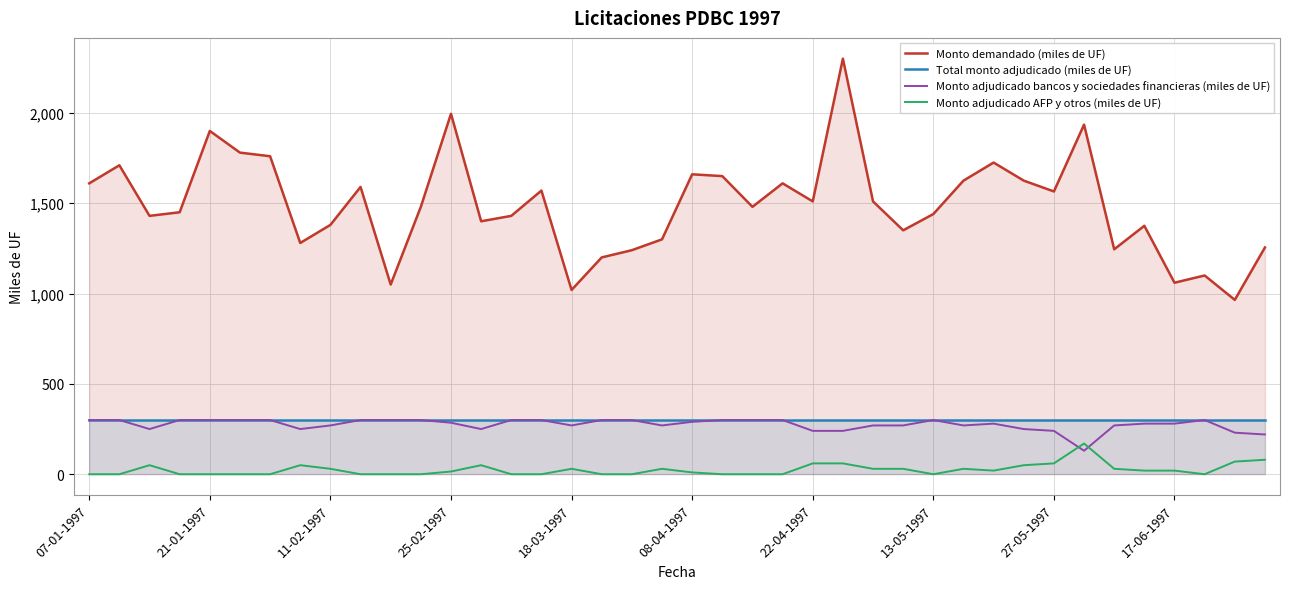

Does the chart display data point markers on the line(s)?

No